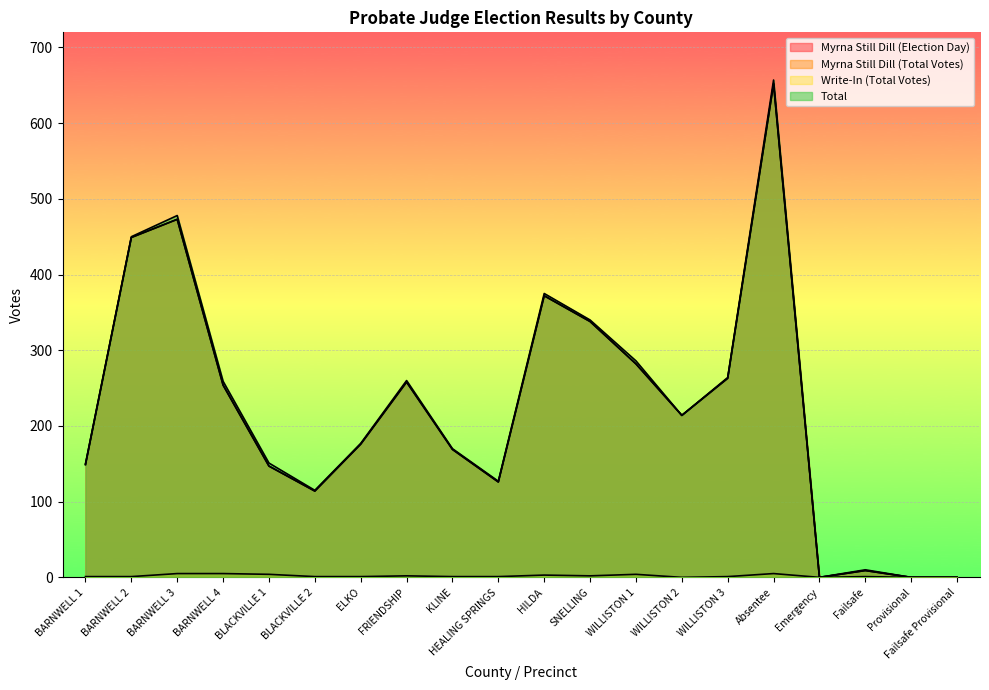

At Failsafe Provisional, list the series in order from smallest to largest.

Myrna Still Dill (Election Day), Myrna Still Dill (Total Votes), Write-In (Total Votes), Total